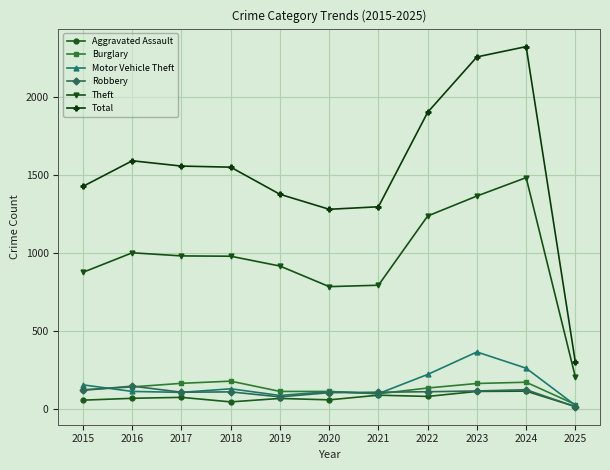

At how many categories does at least one series exceed 2318?

1